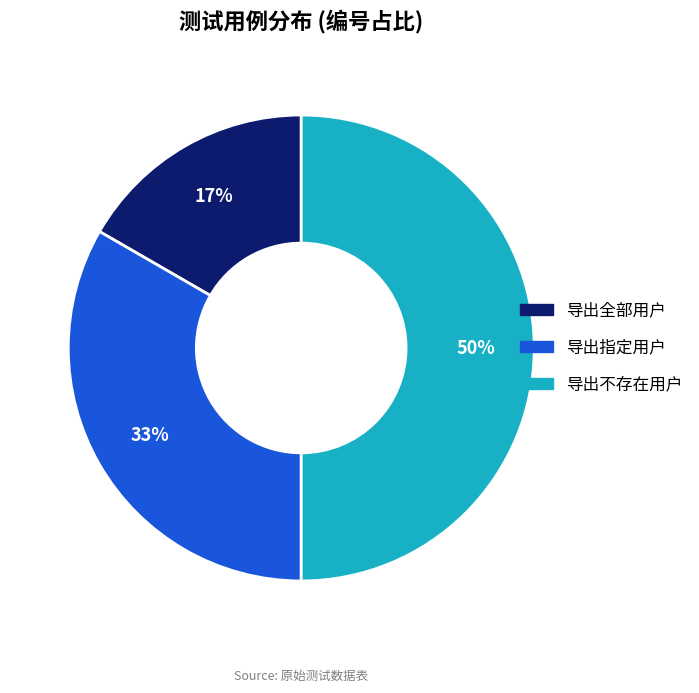

To the nearest percent, what is the average slice percentage?

33%